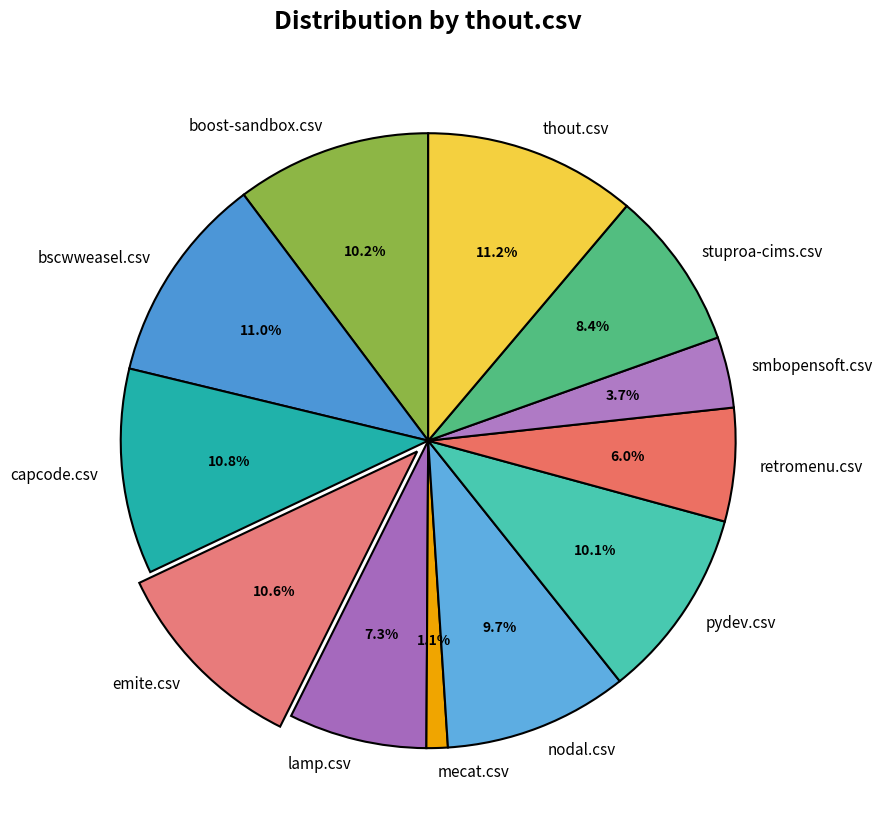

What portion of the pie excludes boost-sandbox.csv?

89.8%